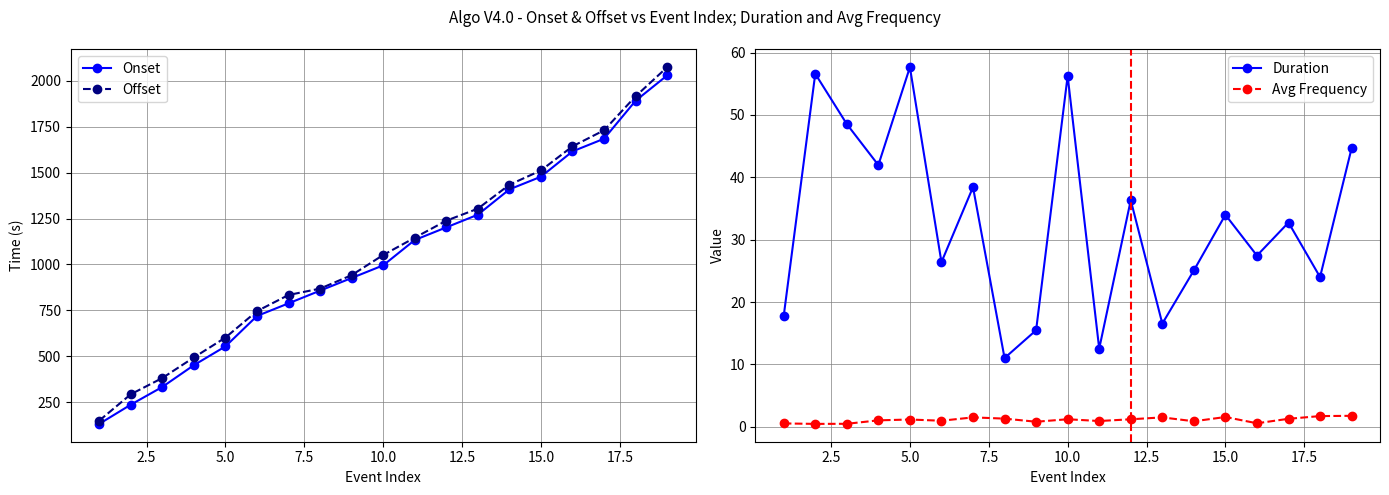

True or false: Onset has more than 0 points higher than both neighbors.

False